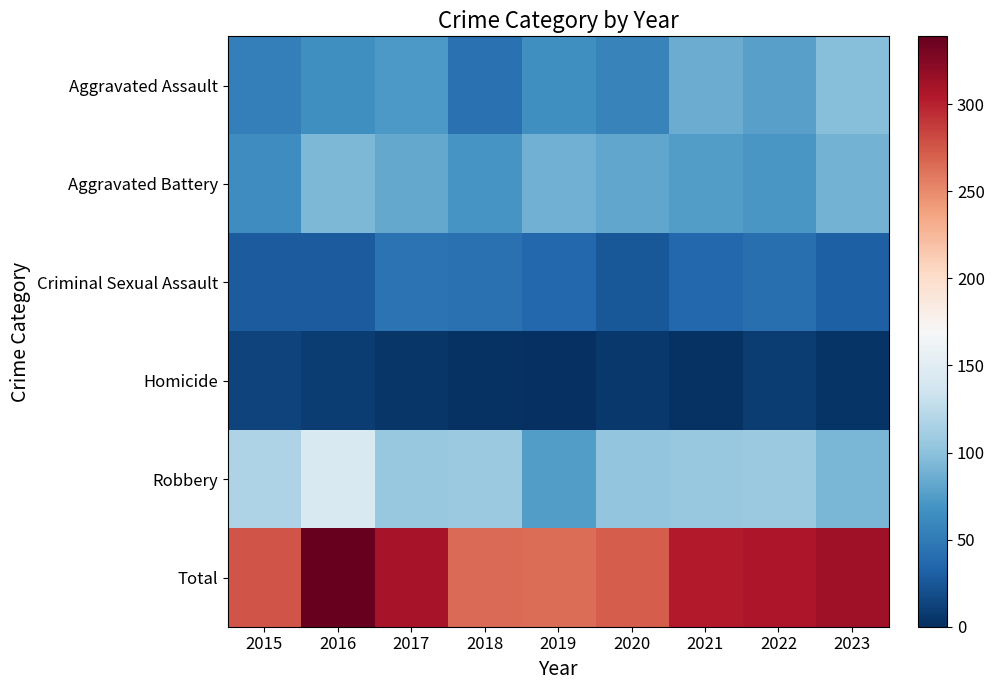

How many series are shown in this chart?

6